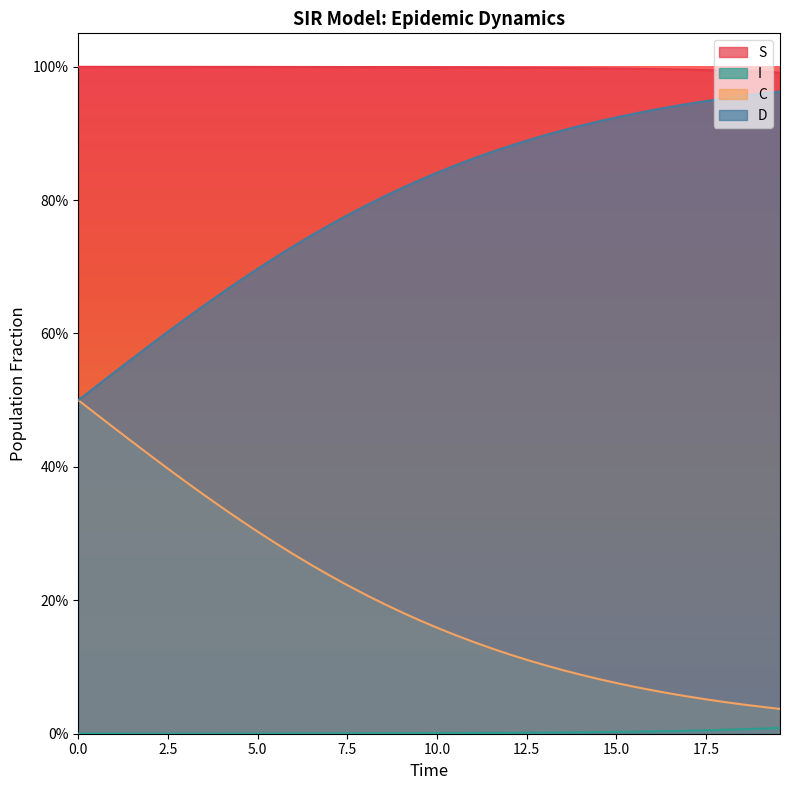

Reading left to right, extract all data points from this chart.

S: 1.0	1.0	1.0	1.0	1.0	1.0	1.0	1.0	1.0	1.0	1.0	1.0	1.0	1.0	1.0	1.0	1.0	1.0	1.0	1.0	1.0	1.0	1.0	1.0	1.0	1.0	1.0	1.0	1.0	1.0	1.0	1.0	1.0	1.0	1.0	1.0	1.0	1.0	1.0	1.0
I: 0.0	0.0	0.0	0.0	0.0	0.0	0.0	0.0	0.0	0.0	0.0	0.0	0.0	0.0	0.0	0.0	0.0	0.0	0.0	0.0	0.0	0.0	0.0	0.0	0.0	0.0	0.0	0.0	0.0	0.0	0.0	0.0	0.0	0.0	0.0	0.0	0.0	0.0	0.0	0.0
C: 0.5	0.5	0.5	0.4	0.4	0.4	0.4	0.4	0.3	0.3	0.3	0.3	0.3	0.3	0.2	0.2	0.2	0.2	0.2	0.2	0.2	0.1	0.1	0.1	0.1	0.1	0.1	0.1	0.1	0.1	0.1	0.1	0.1	0.1	0.1	0.1	0.0	0.0	0.0	0.0
D: 0.5	0.5	0.5	0.6	0.6	0.6	0.6	0.6	0.7	0.7	0.7	0.7	0.7	0.7	0.8	0.8	0.8	0.8	0.8	0.8	0.8	0.9	0.9	0.9	0.9	0.9	0.9	0.9	0.9	0.9	0.9	0.9	0.9	0.9	0.9	0.9	1.0	1.0	1.0	1.0